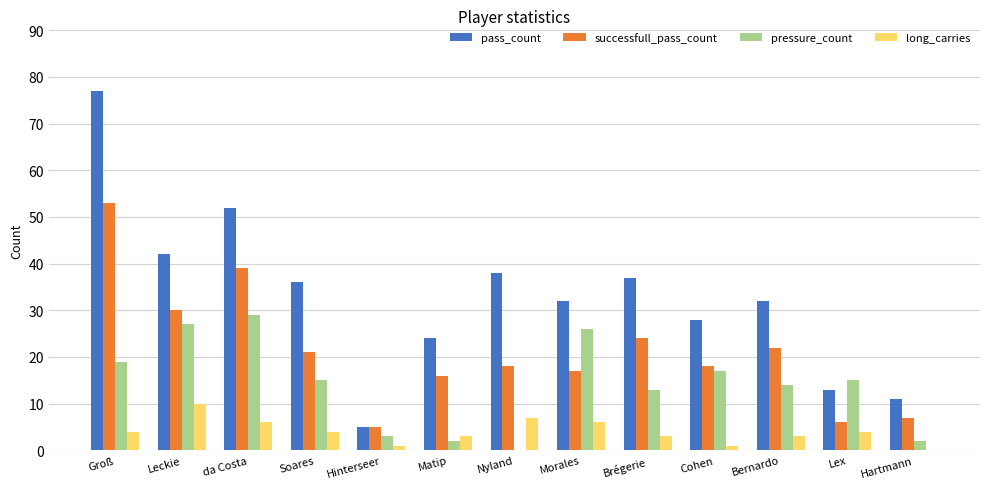

Reading left to right, extract all data points from this chart.

pass_count: 77	42	52	36	5	24	38	32	37	28	32	13	11
successfull_pass_count: 53	30	39	21	5	16	18	17	24	18	22	6	7
pressure_count: 19	27	29	15	3	2	0	26	13	17	14	15	2
long_carries: 4	10	6	4	1	3	7	6	3	1	3	4	0